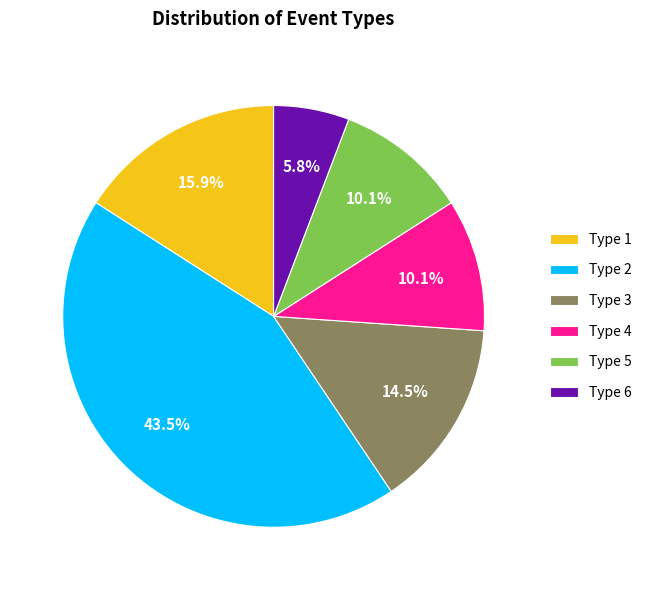

Which category has the smallest portion of the pie?

Type 6